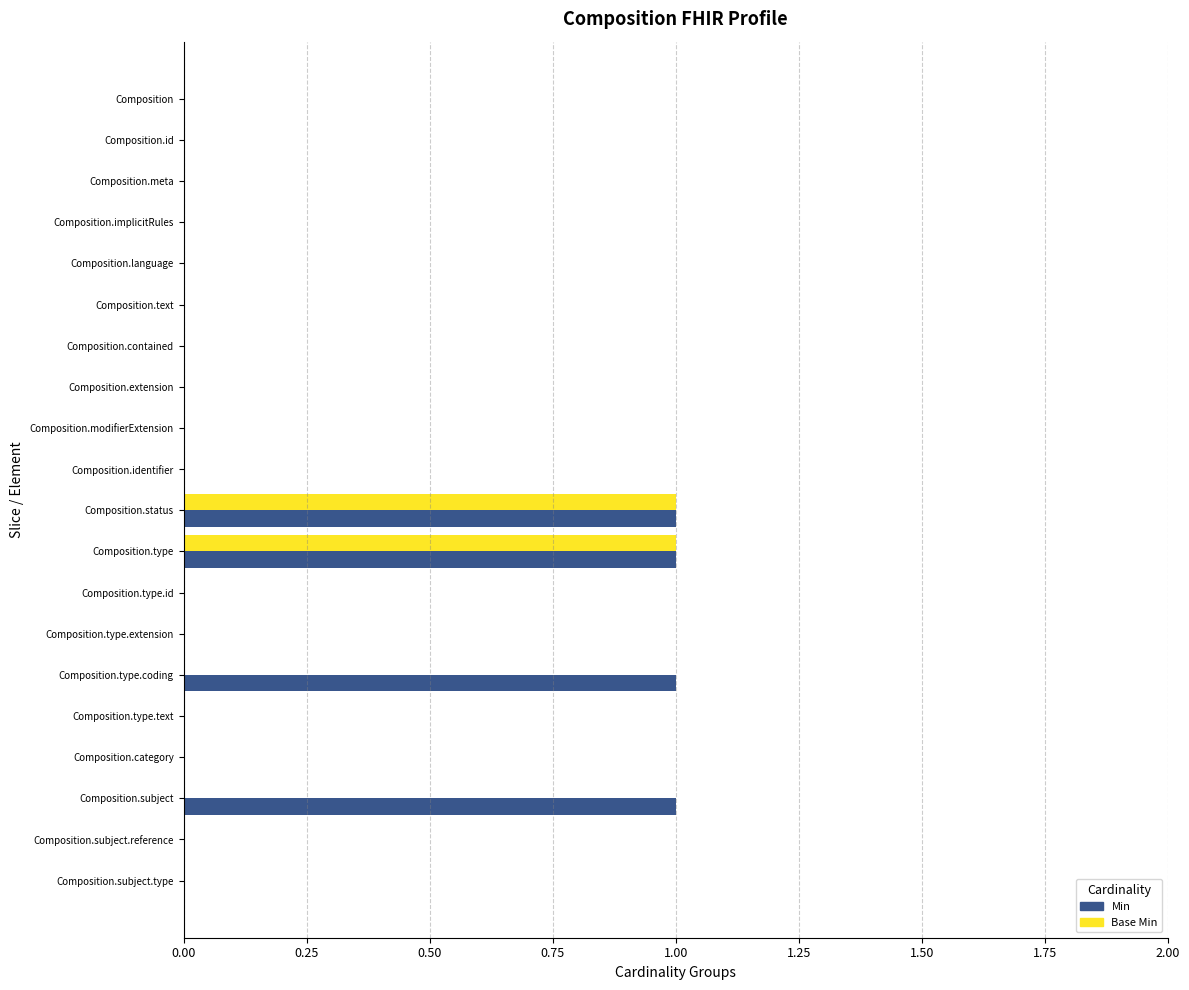

What is the sum of all Min values?

4